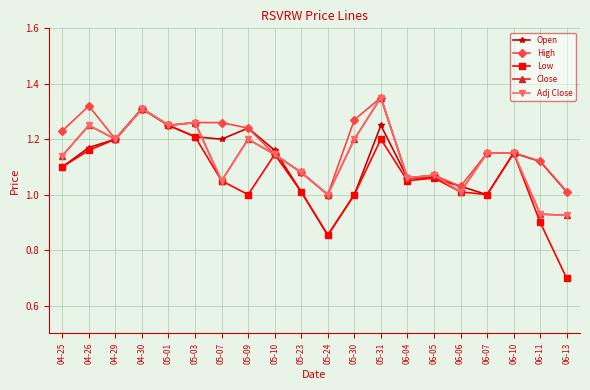

Where is Adj Close nearest to the value 1?

05-24